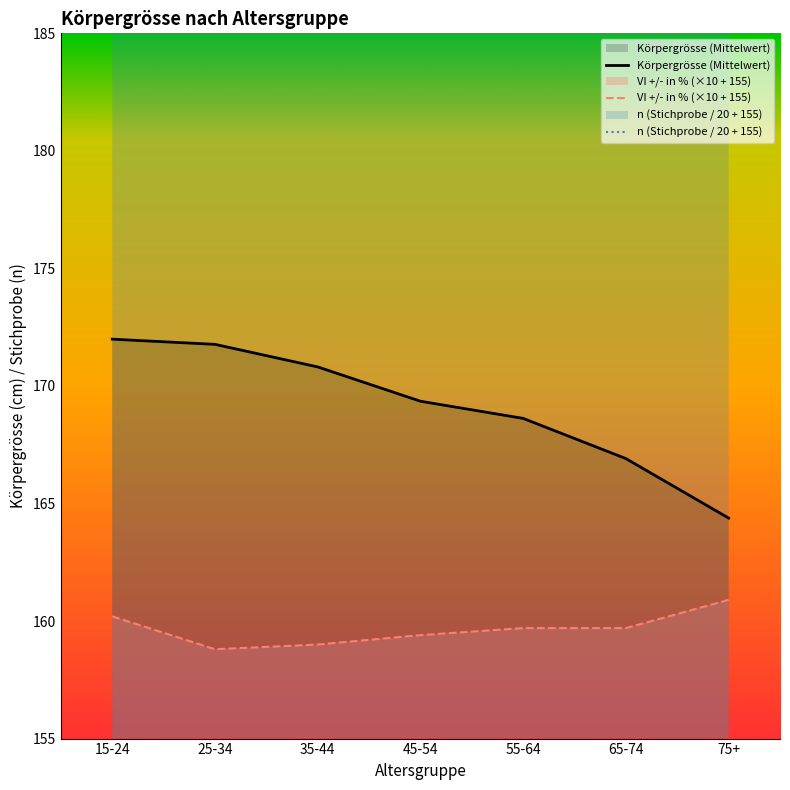

What is the label of the 6th point from the left?

65-74